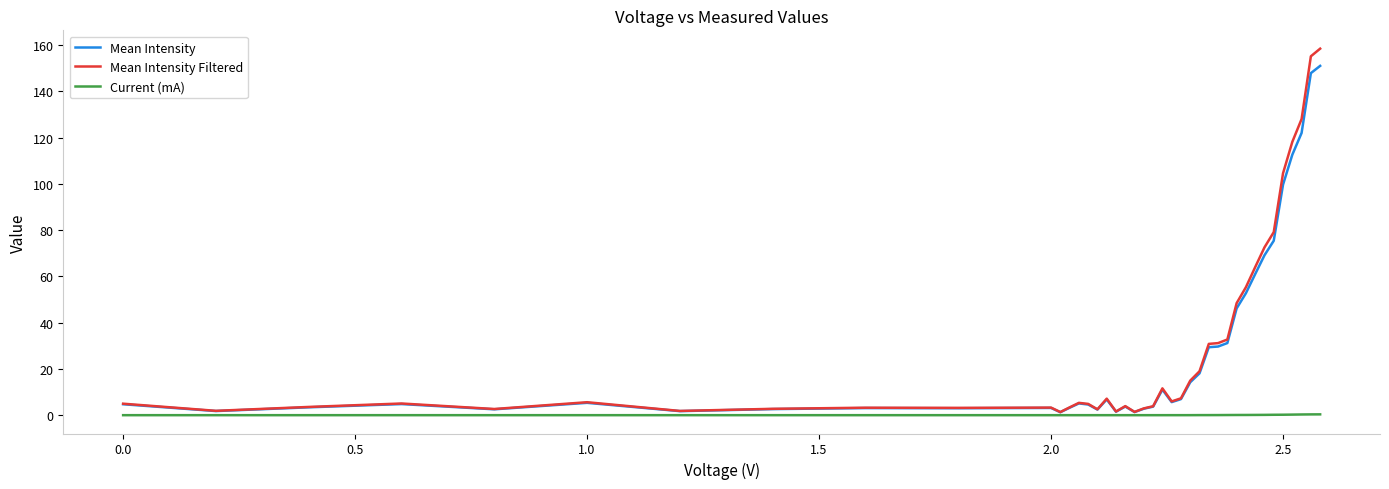

Which series has the widest spread of values?

Mean Intensity Filtered